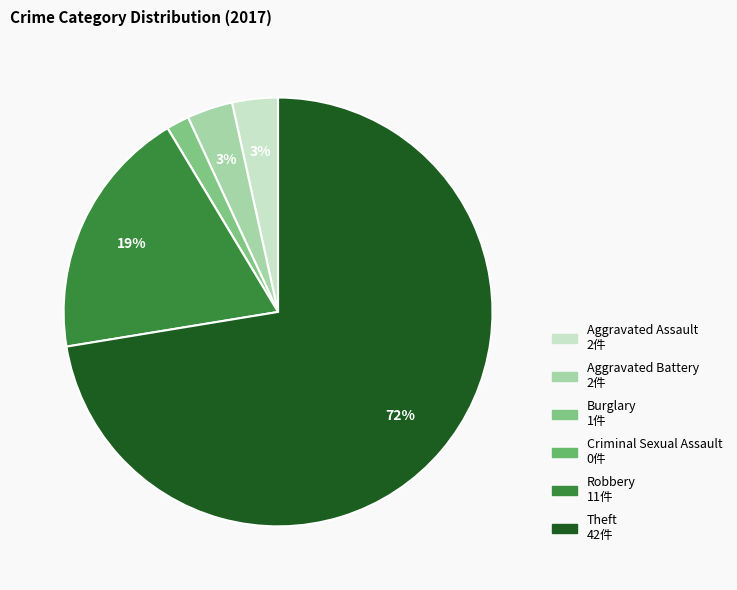

What is the total percentage of Theft and Aggravated Assault?

75.9%